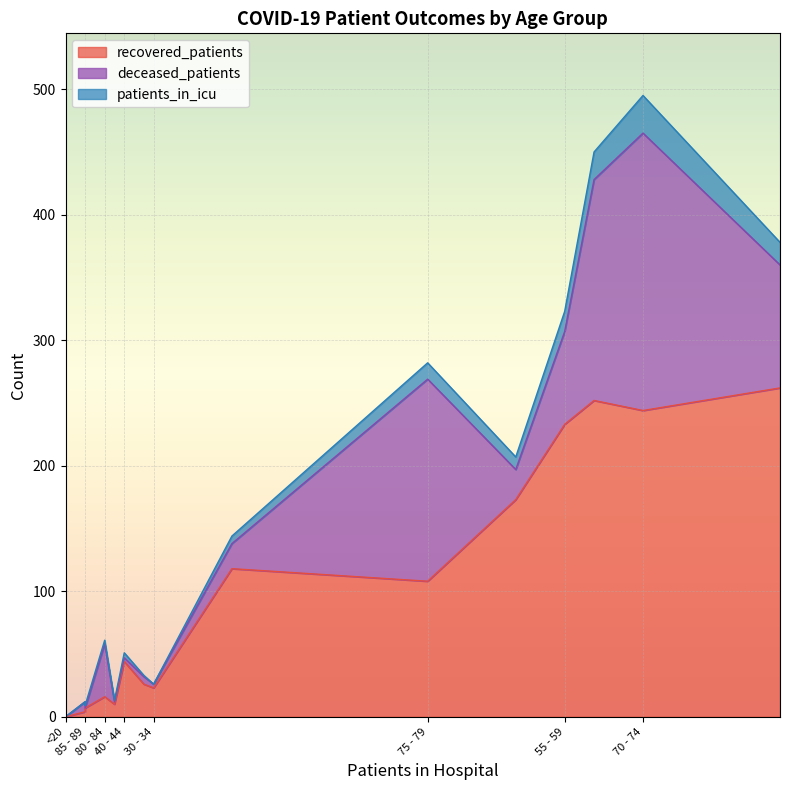

What is the spread (max minus min) of values at 60 - 64?

244